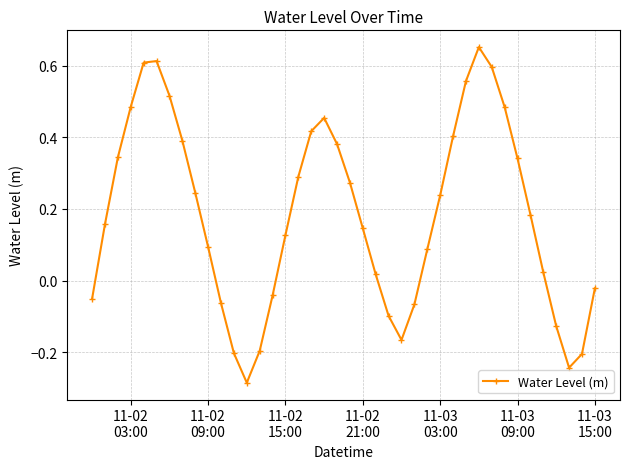

How many interior local valleys (lower than both neighbors) does the data have?

3